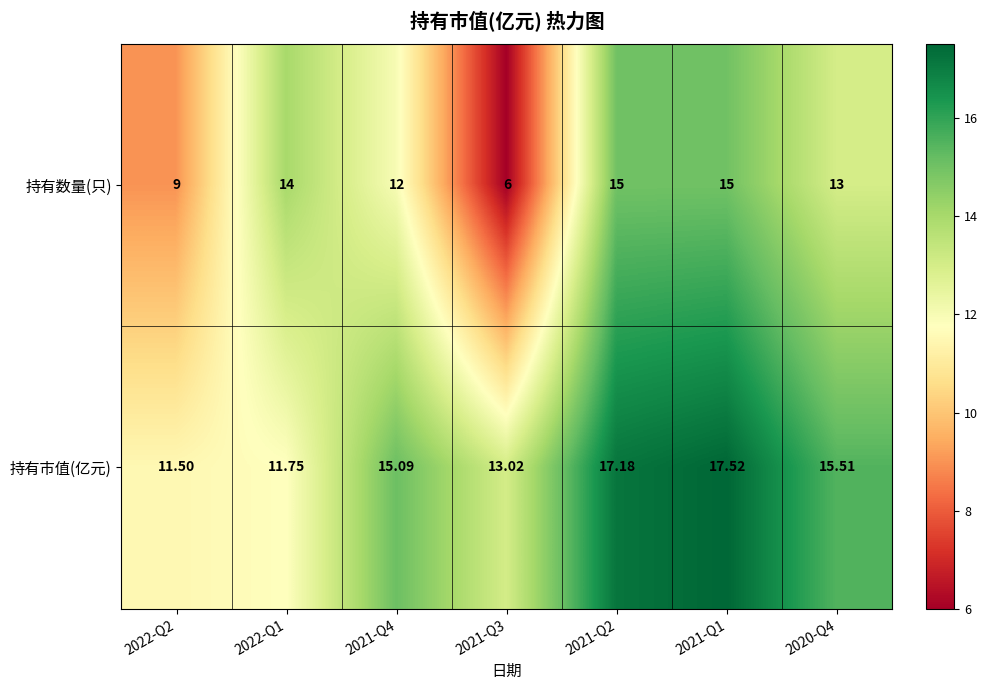

Rank the series by their average value, from lowest to highest.

持有数量(只), 持有市值(亿元)